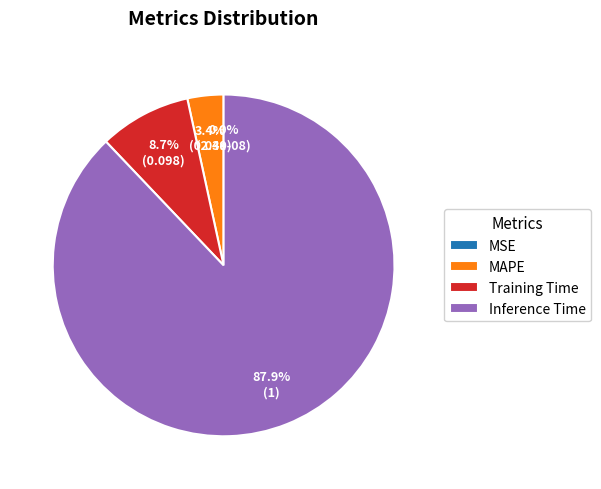

Does Inference Time account for over 50% of the chart?

Yes